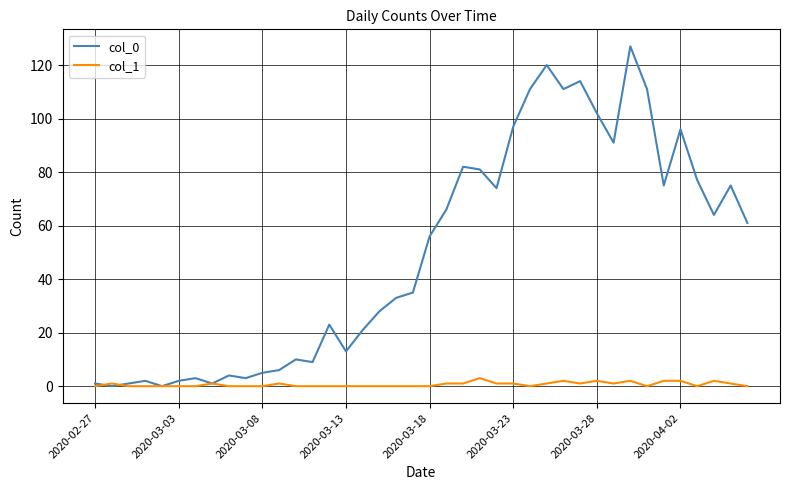

How many lines are shown in the chart?

2